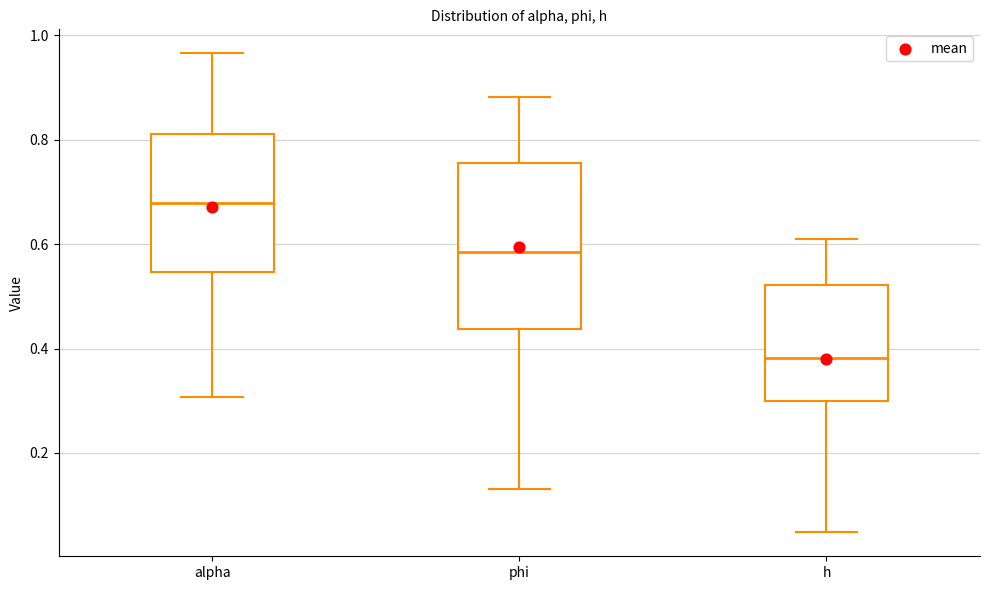

Where does the upper whisker of the box for h end on the y-axis? The values are not printed on the chart, so give them approximately, as read against the axis.

0.60